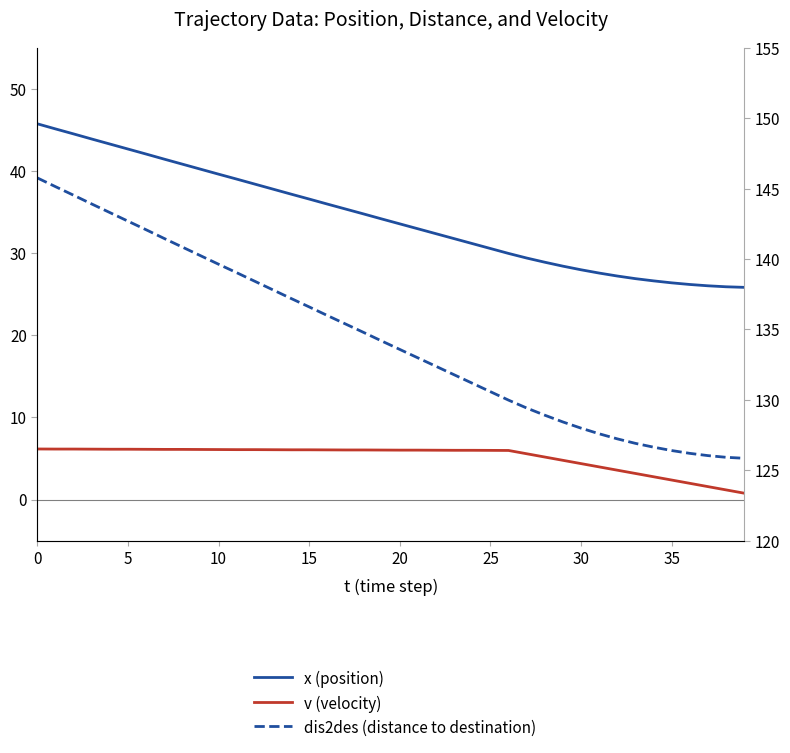

True or false: v (velocity) and dis2des (distance to destination) intersect in this chart.

False